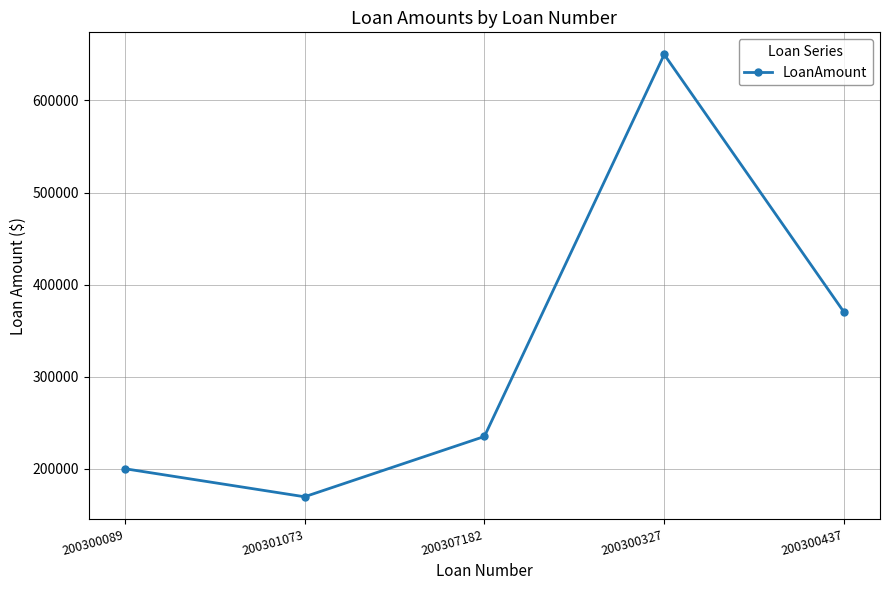

What is the label of the 2nd point from the right?

200300327